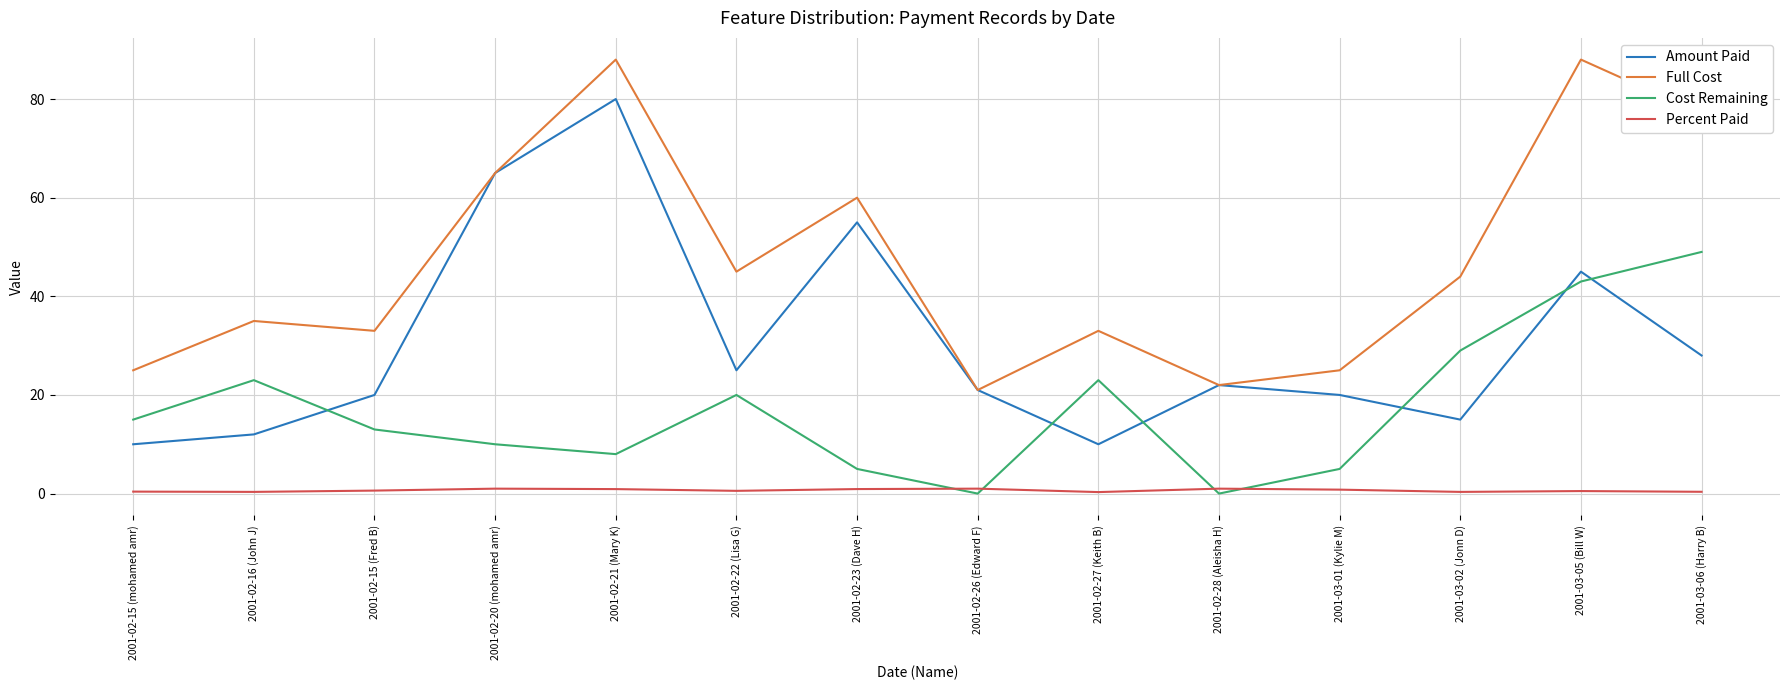

Which series changed the most between 2001-02-23 (Dave H) and 2001-02-27 (Keith B)?

Amount Paid